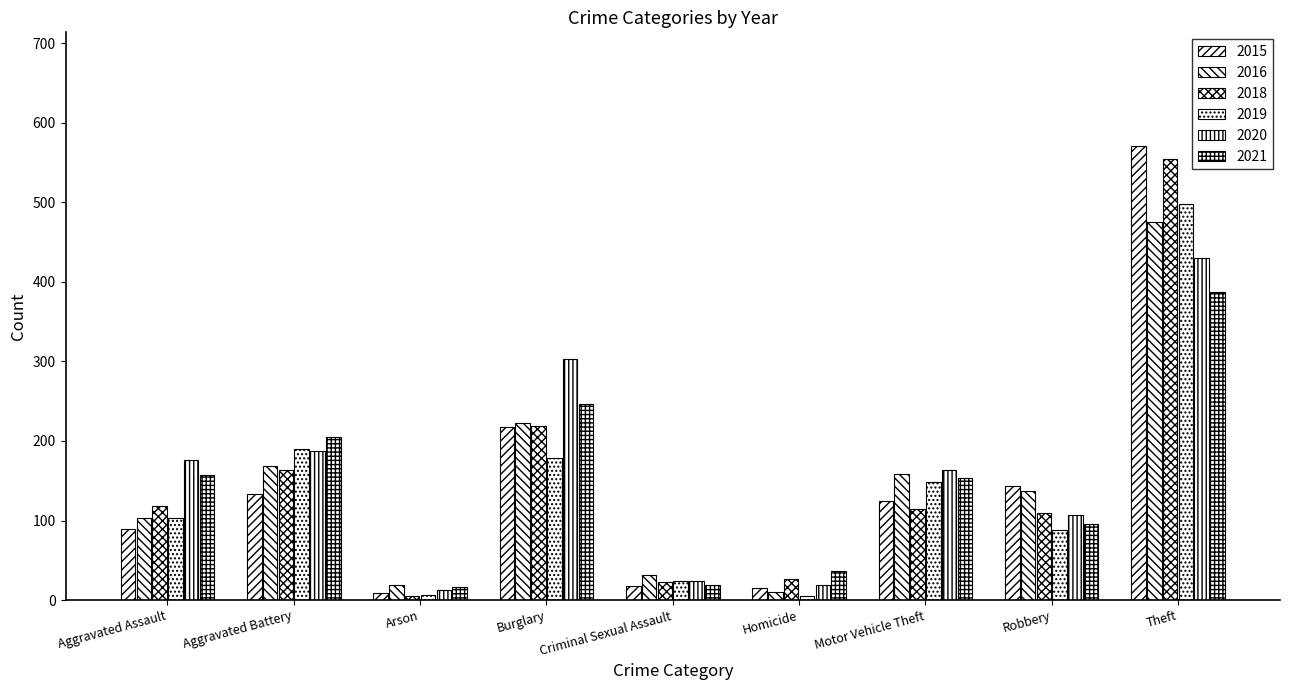

Are the bars horizontal?

No